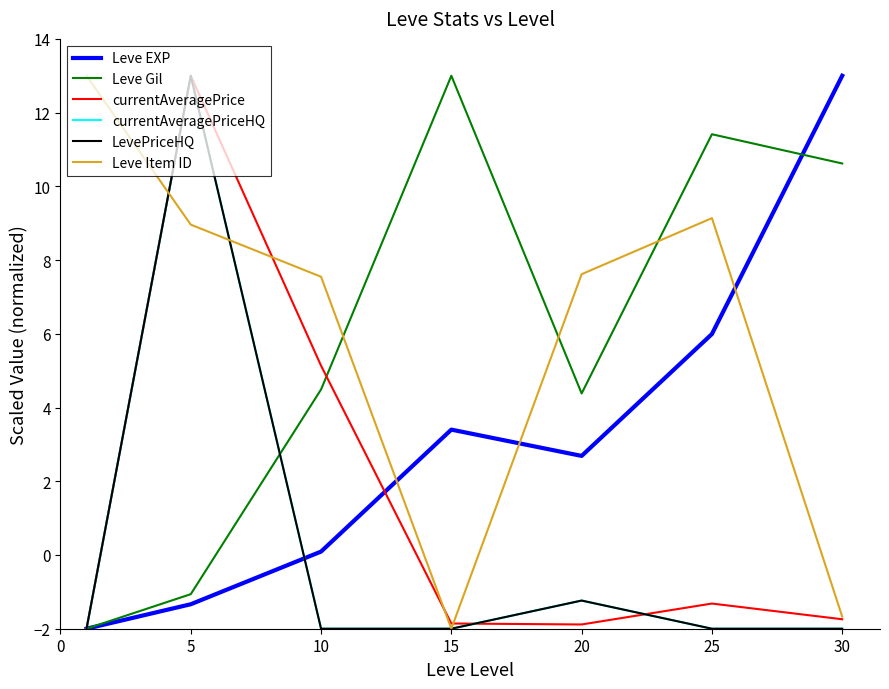

What is the value of the Leve EXP point at the 5th from the left?

2.7